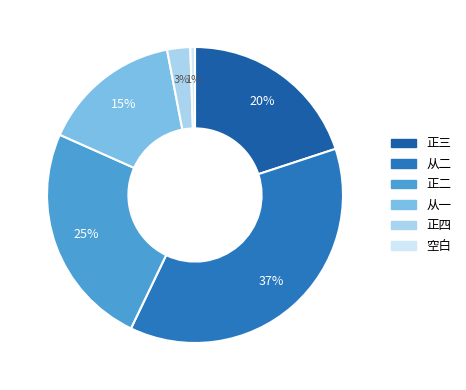

Count the number of slices in the pie.

6